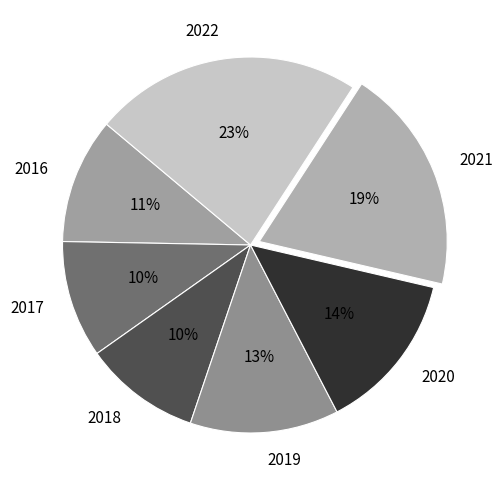

Is there a majority slice in this chart?

No